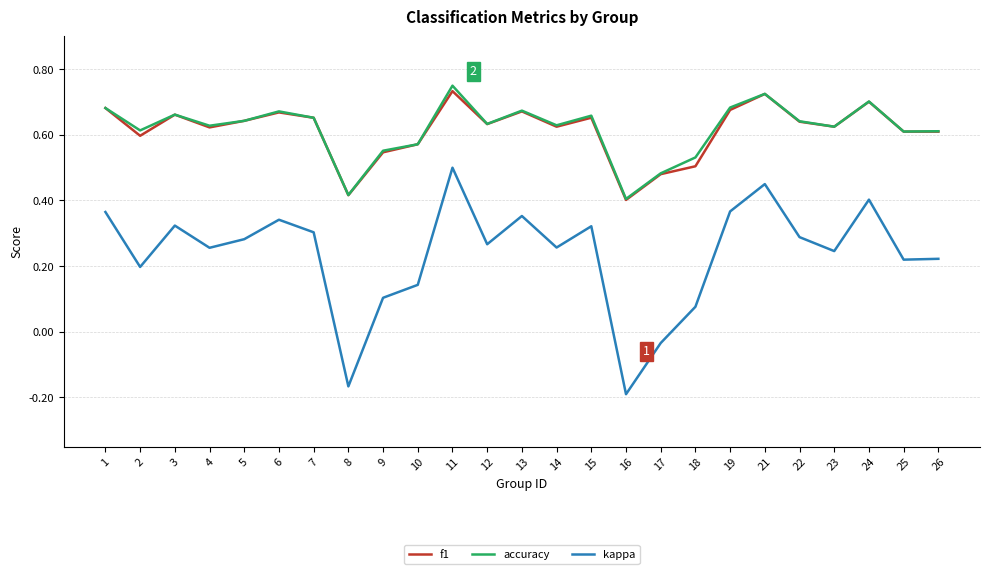

What is the sum of the accuracy values at 26 and 18?

1.1